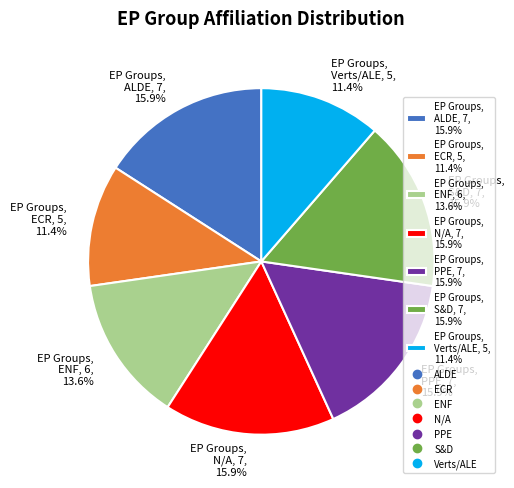

What is the ratio of the value at EP Groups, N/A, 7, 15.9% to the value at EP Groups, ECR, 5, 11.4%?

1.4